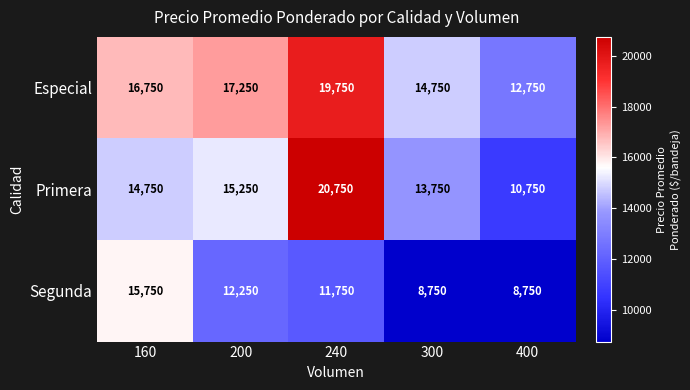

Reading left to right, transcribe all the data shown in this chart.

Especial: 16750	17250	19750	14750	12750
Primera: 14750	15250	20750	13750	10750
Segunda: 15750	12250	11750	8750	8750